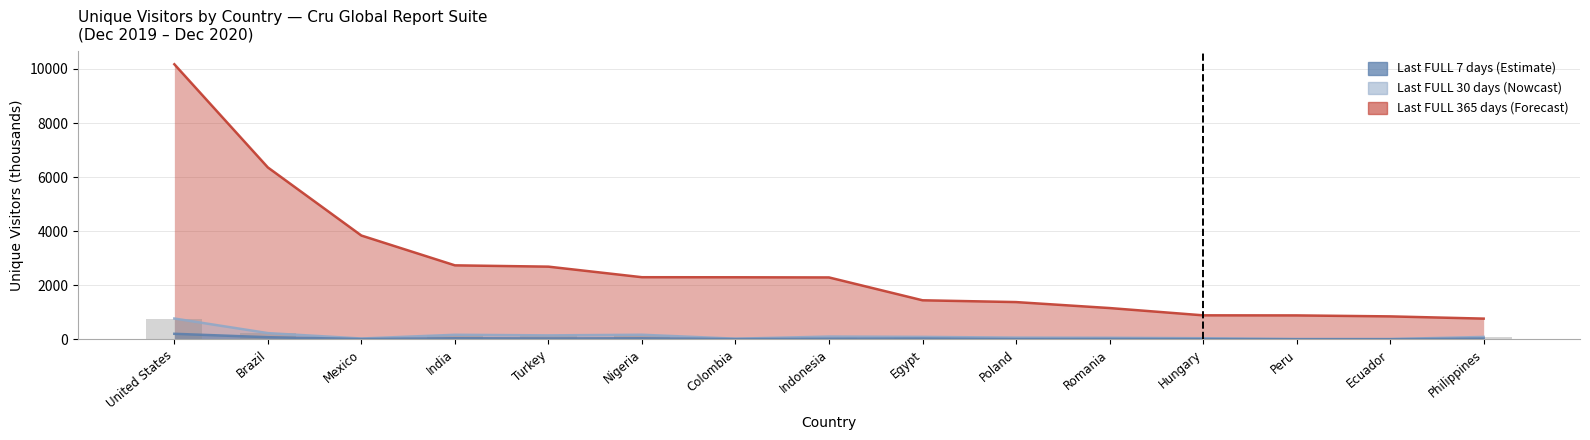

What are all the series names shown in the legend?

Last FULL 7 days, Last FULL 30 days, Last FULL 365 days